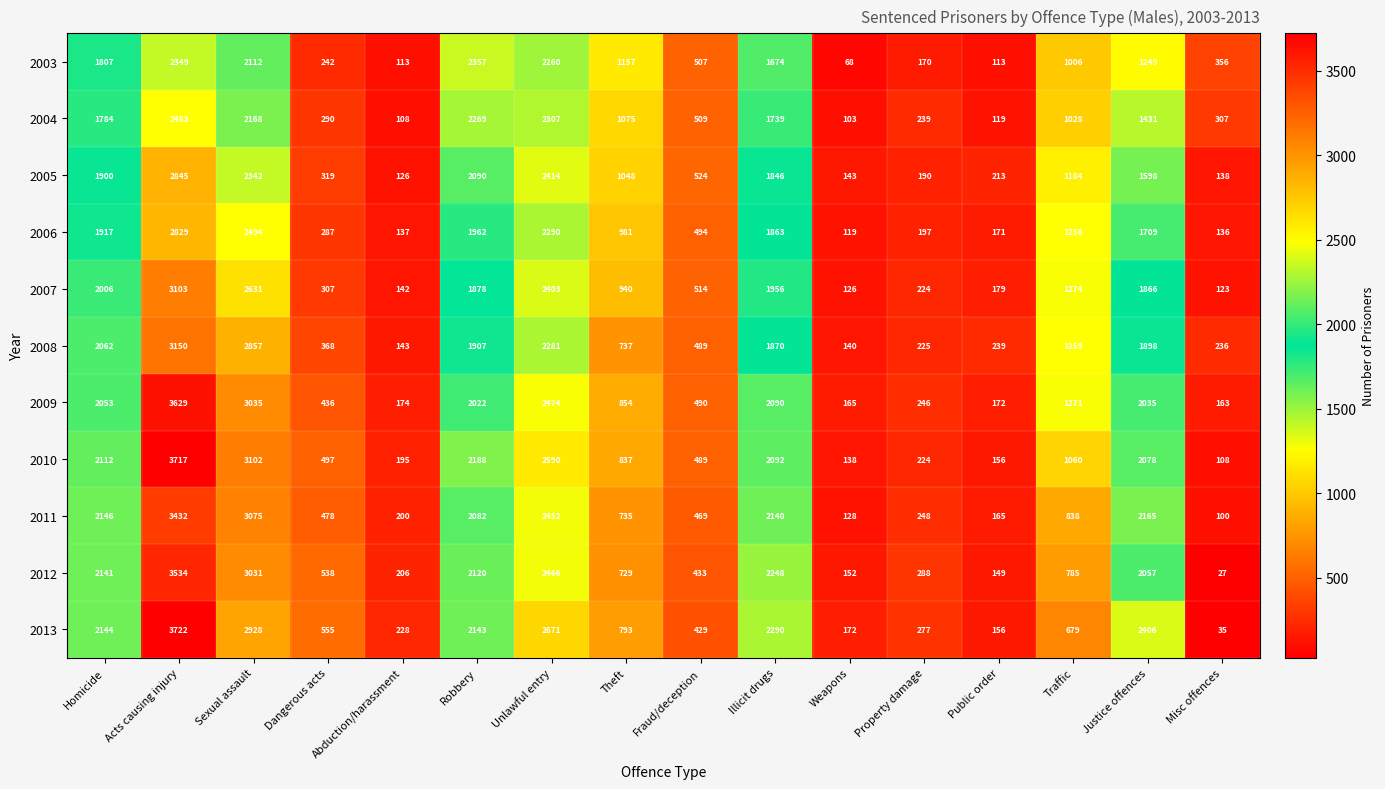

List the series in order of their peak value, lowest first.

2003, 2004, 2006, 2005, 2007, 2008, 2011, 2012, 2009, 2010, 2013